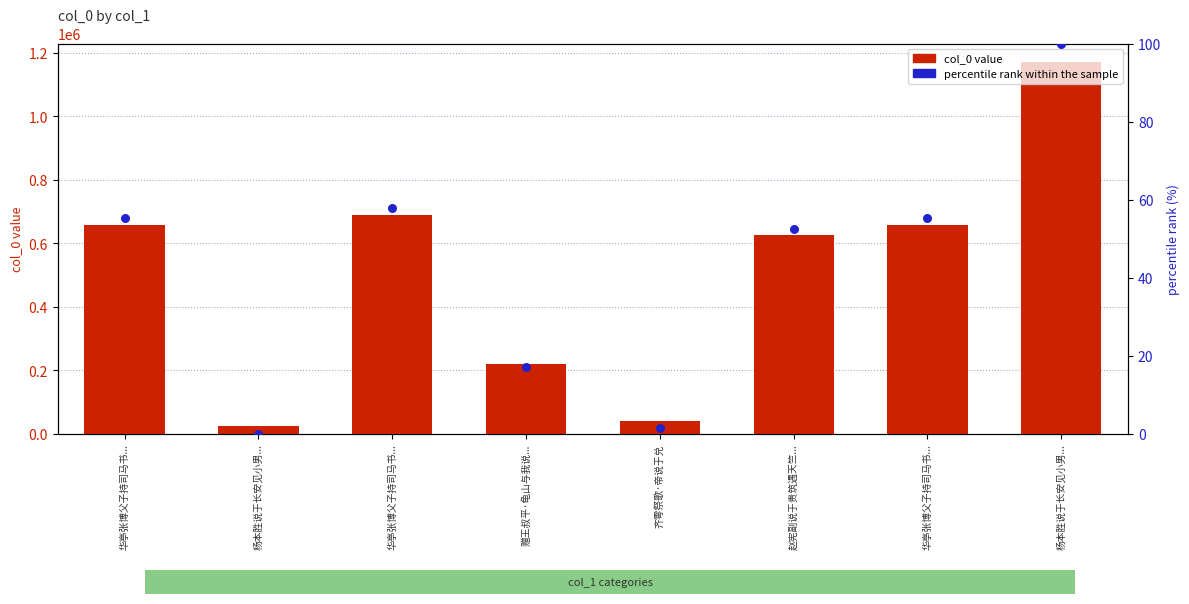

At how many categories does at least one series exceed 224371?

5